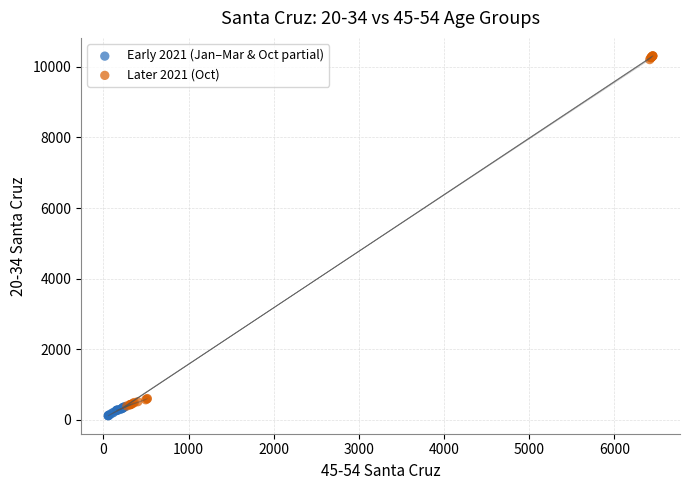

Which series has the largest Y range (max minus min)?

Later 2021 (Oct)